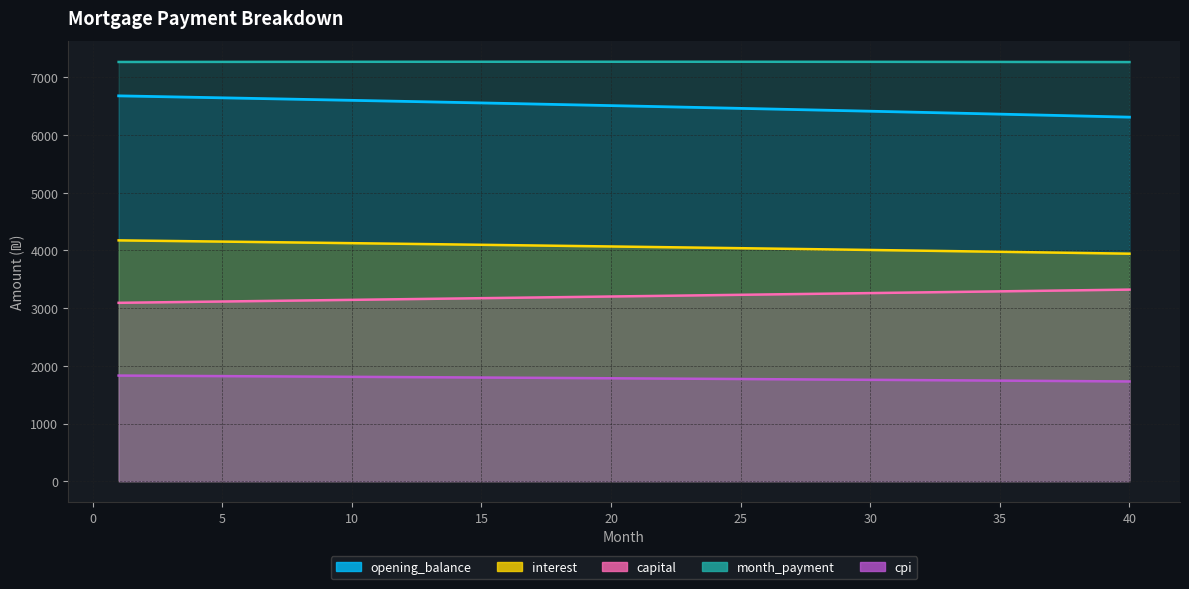

What is the minimum value for interest?

3943.7